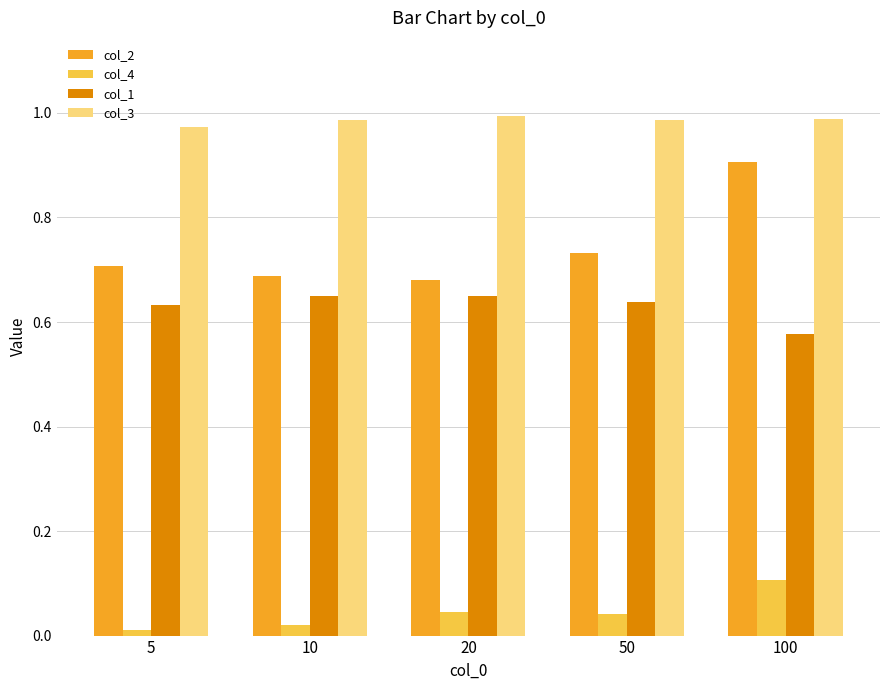

At which label does col_4 reach its peak?

100